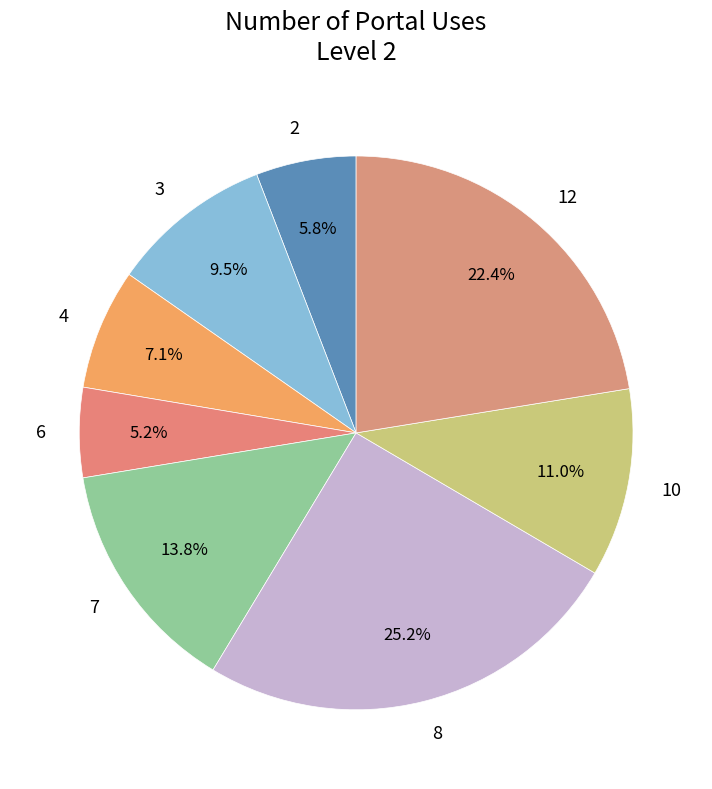

To the nearest percent, what portion does 12 represent?

22%